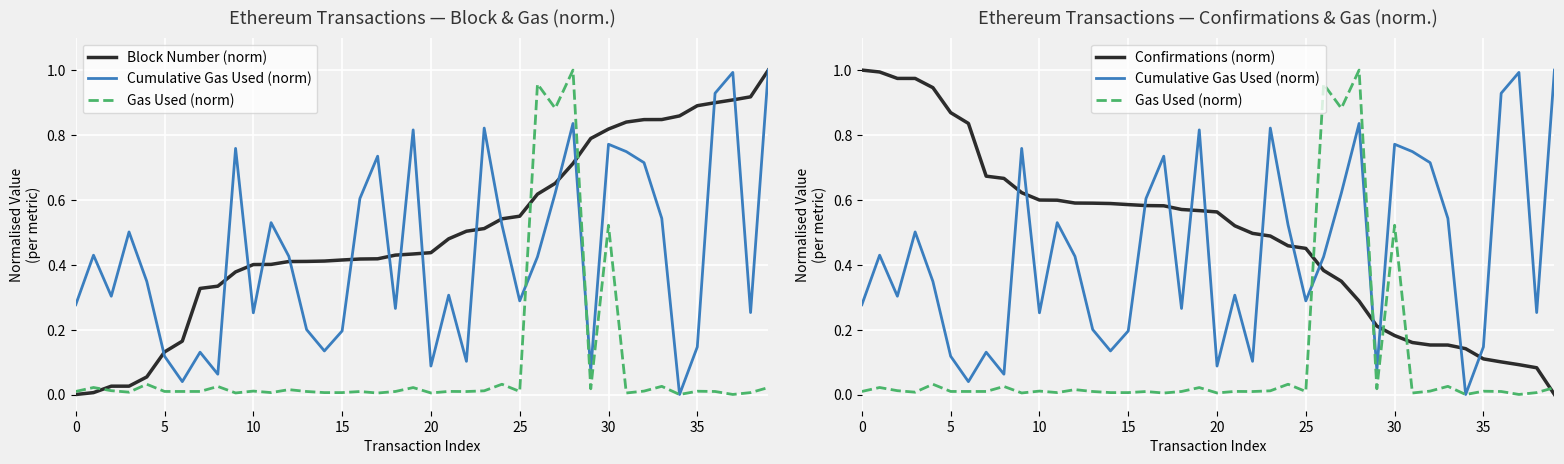

What is the greatest value displayed?

1.0